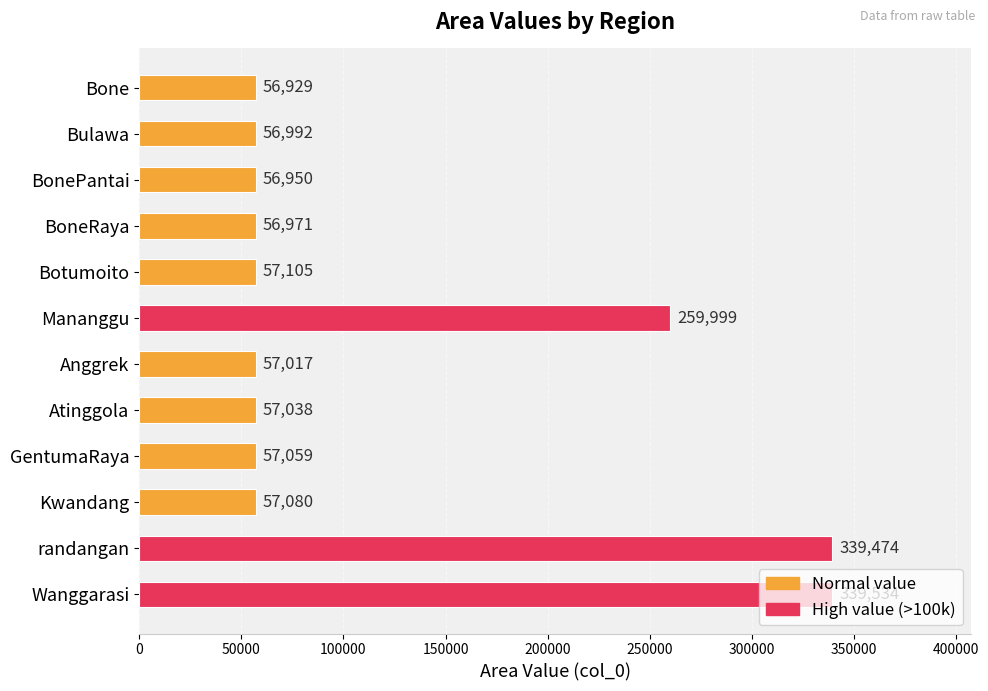

The chart shows a value of 56929 at Bone. True or false?

True